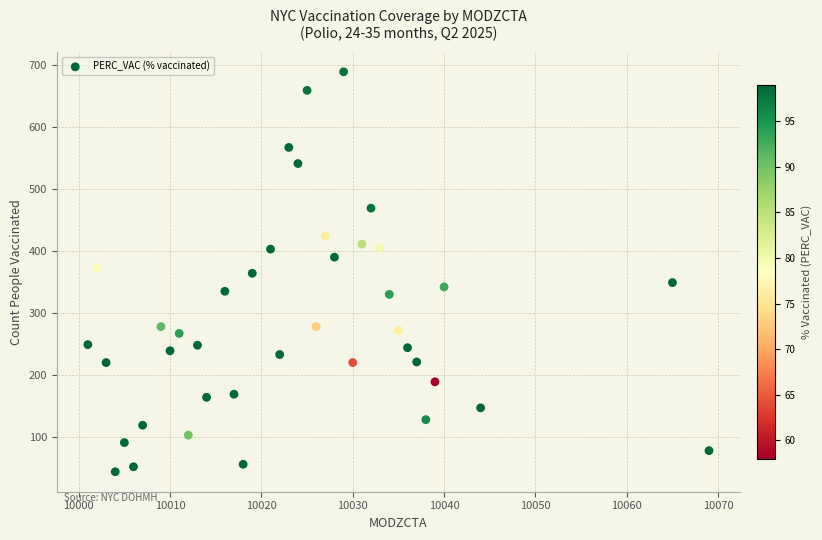

What is the range of X values (max minus min)?

68